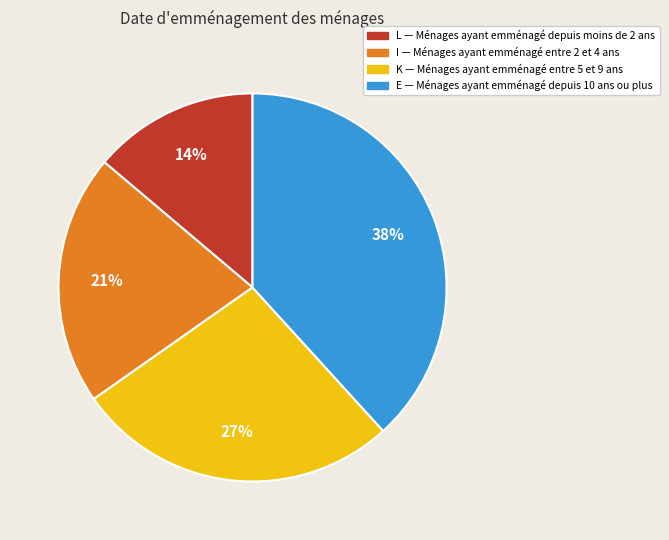

To the nearest percent, what is the difference between the I and K slice percentages?

6%